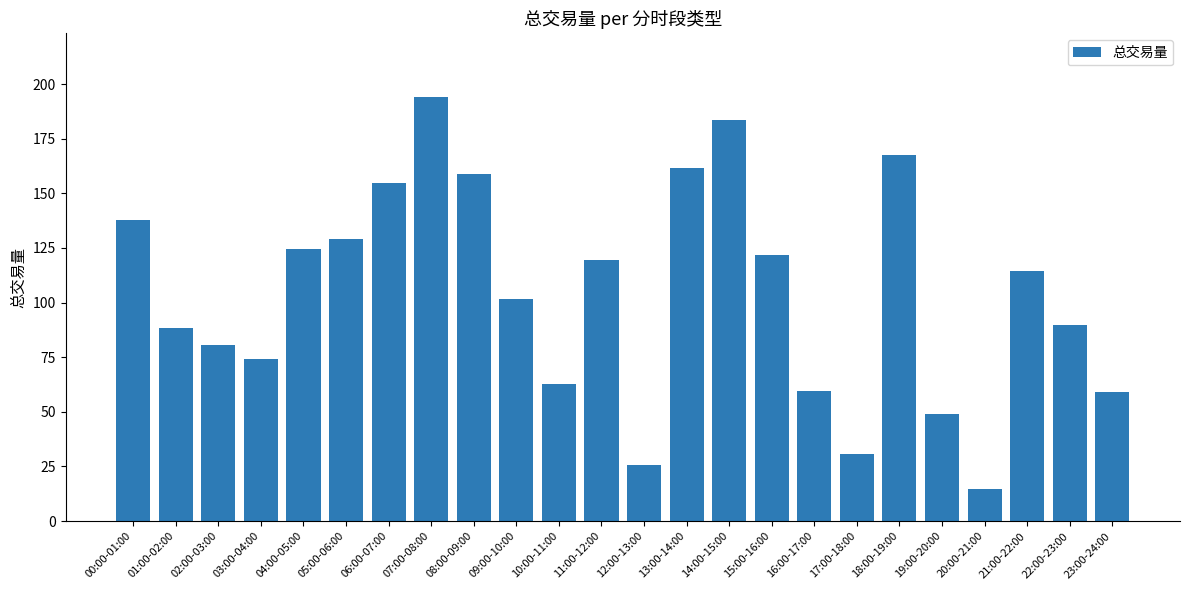

True or false: the data shows 171.8 at 04:00-05:00.

False